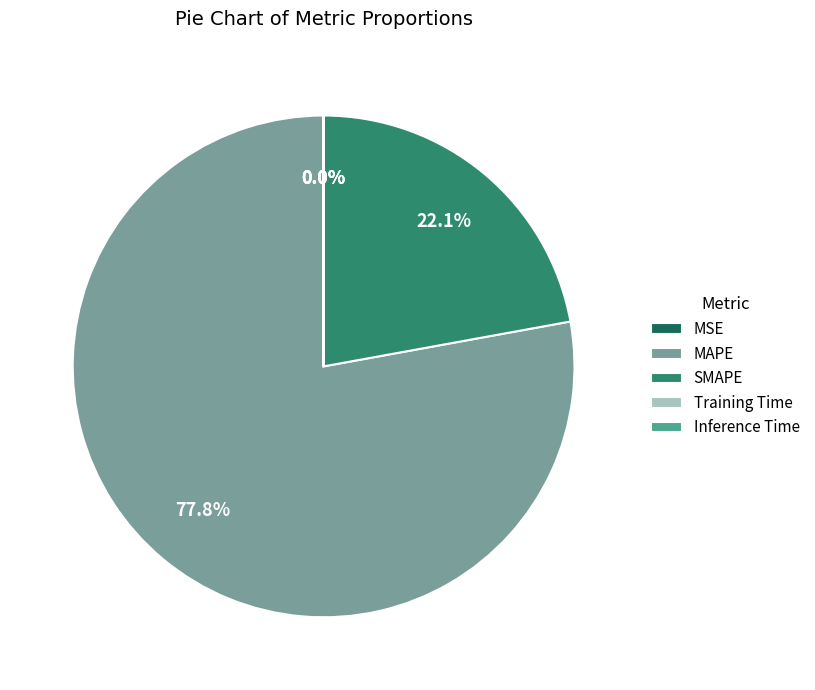

To the nearest percent, what is the difference between the MAPE and SMAPE slice percentages?

56%